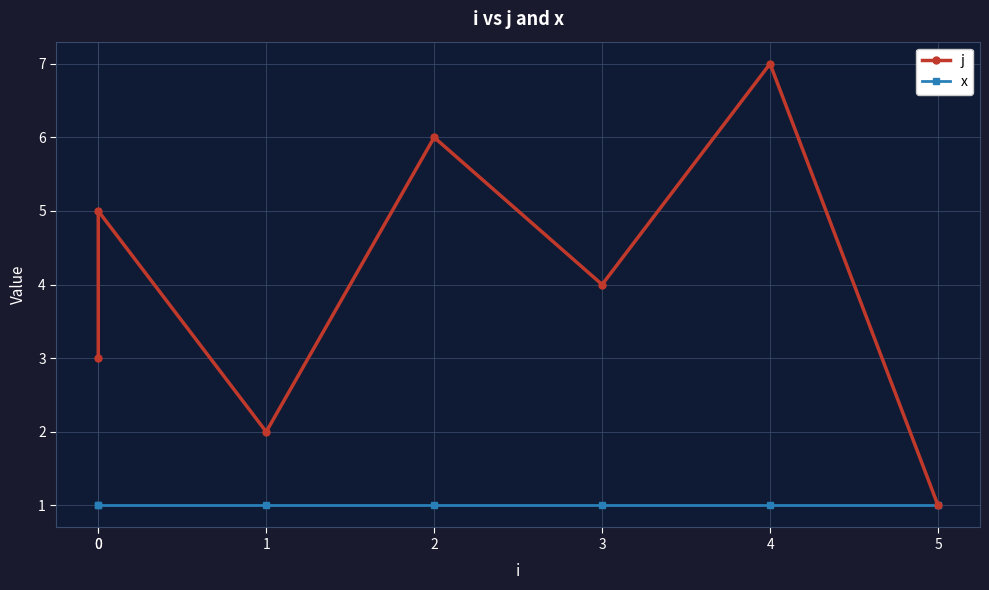

True or false: x has a value of 1 at 0.

False